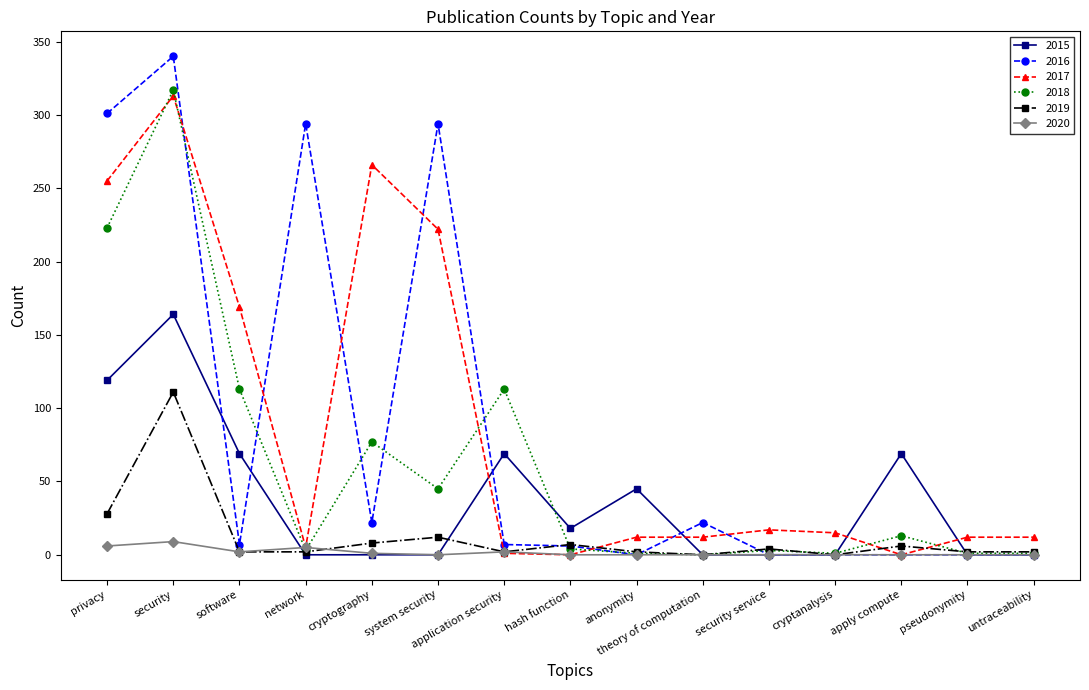

How many data points in 2017 are less than 12?

4